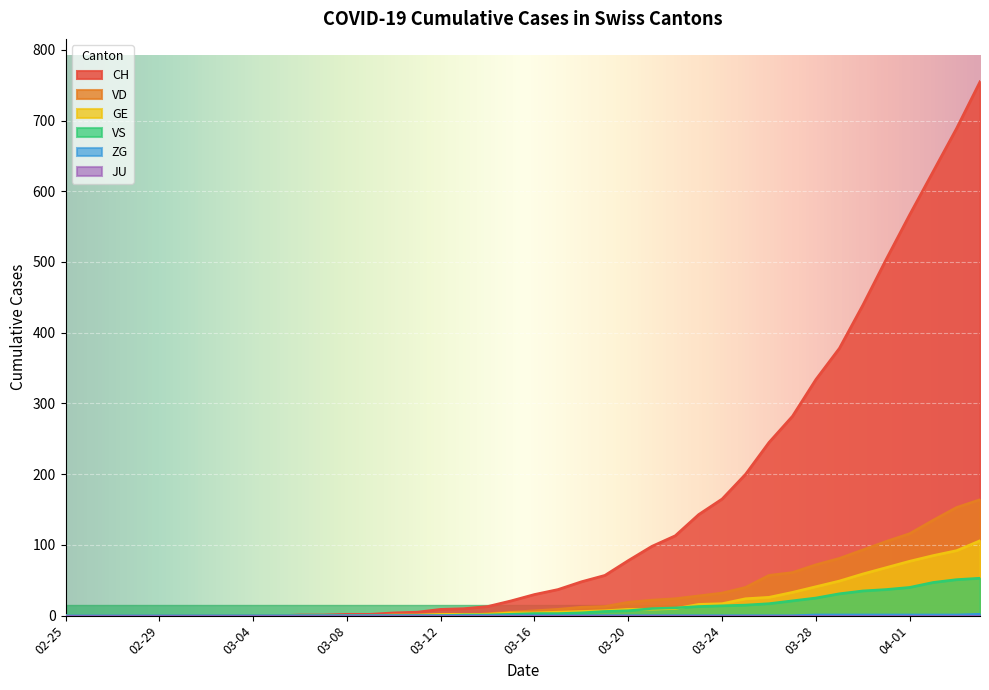

True or false: CH has a value of 1116 at 2020-04-02.

False